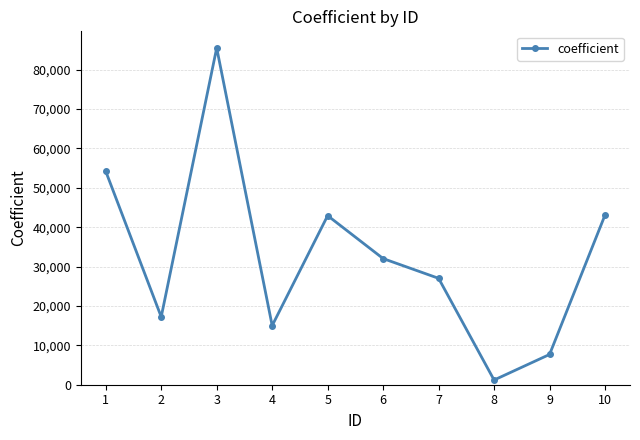

What is the approximate value at 4, to the nearest 100?

15000